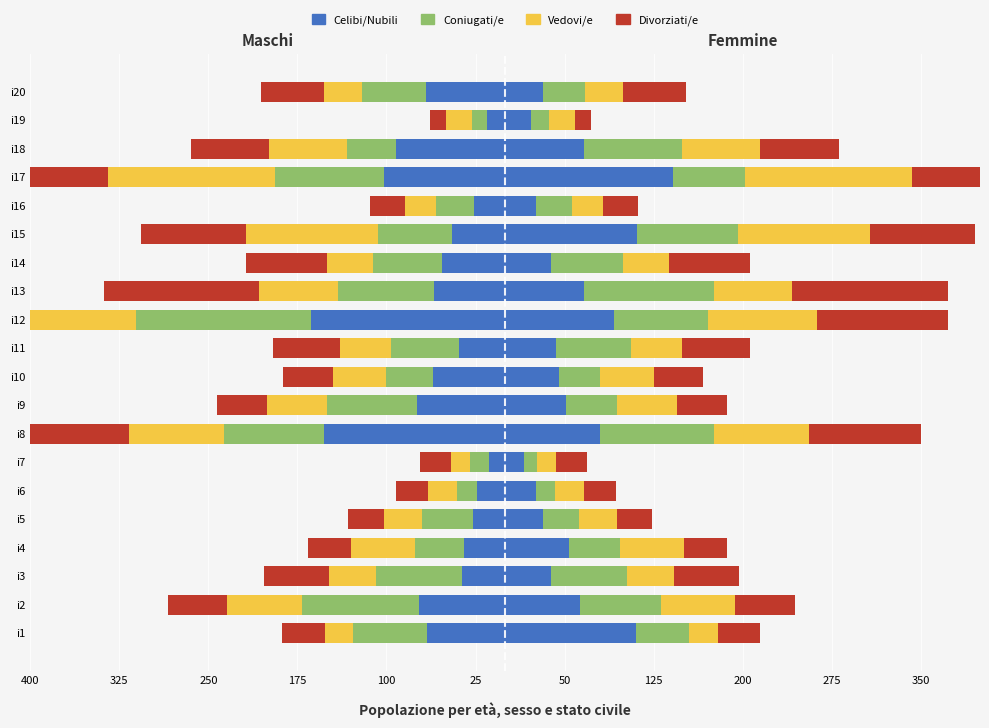

What are all the series names shown in the legend?

Celibi/Nubili, Coniugati/e, Vedovi/e, Divorziati/e